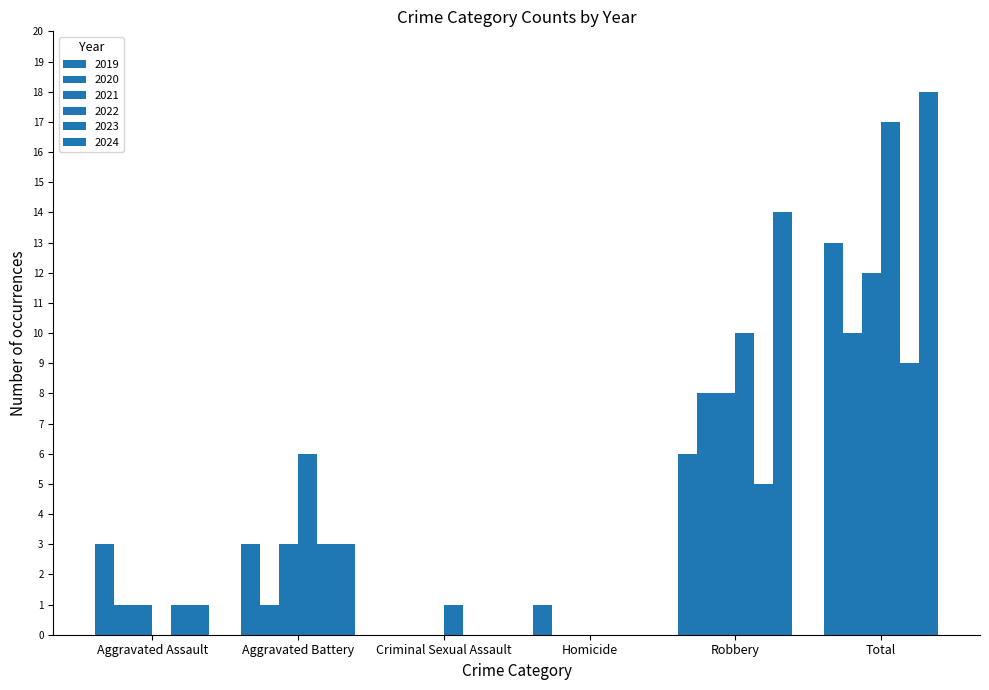

How many distinct data groups are displayed?

6